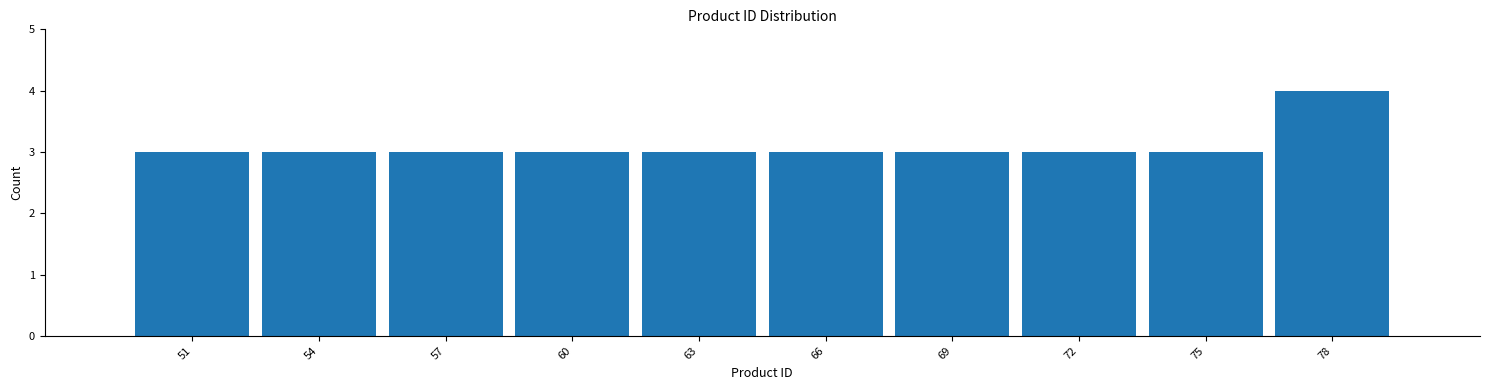

Reading left to right, what are all the values shown in this chart?

51=3	54=3	57=3	60=3	63=3	66=3	69=3	72=3	75=3	78=4